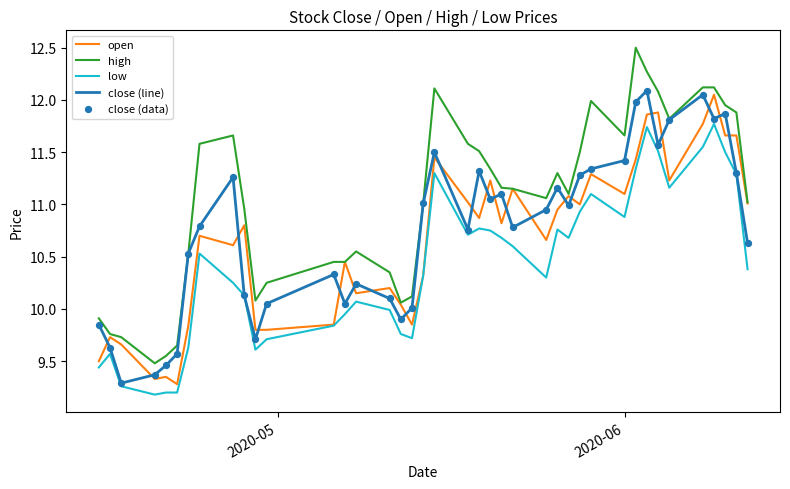

Which series has the largest total across all categories?

high